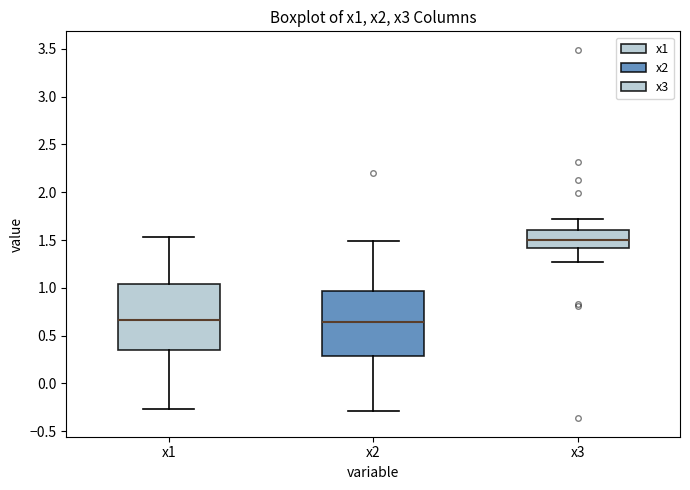

Reading left to right, transcribe this box plot: for each box, give where its median line is, the range the box spans, and where its two whiskers end, as read against the y-axis. The values are not printed on the chart, so give them approximately, as read against the axis.

x1: median 0.65, box 0.35 to 1.05, whiskers -0.25 to 1.55
x2: median 0.65, box 0.30 to 0.95, whiskers -0.30 to 1.50
x3: median 1.50, box 1.40 to 1.60, whiskers 1.25 to 1.70